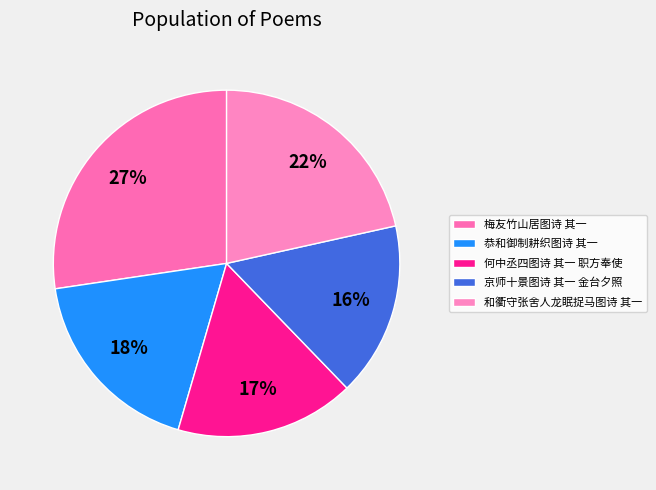

Combined, what portion of the pie is 何中丞四图诗 其一 职方奉使 and 恭和御制耕织图诗 其一?

34.9%